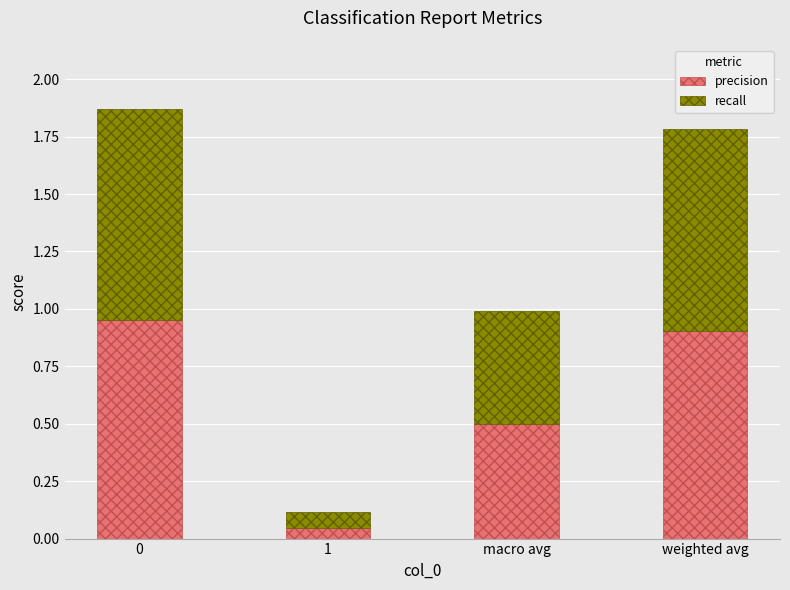

True or false: precision has a value of 0.5 at macro avg.

True